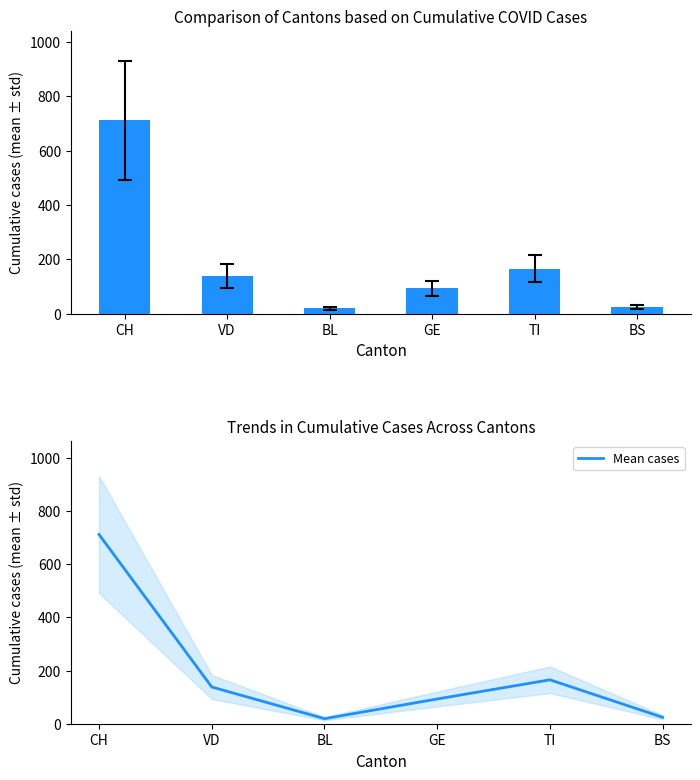

True or false: Mean cases has a value of 25 at BL.

False